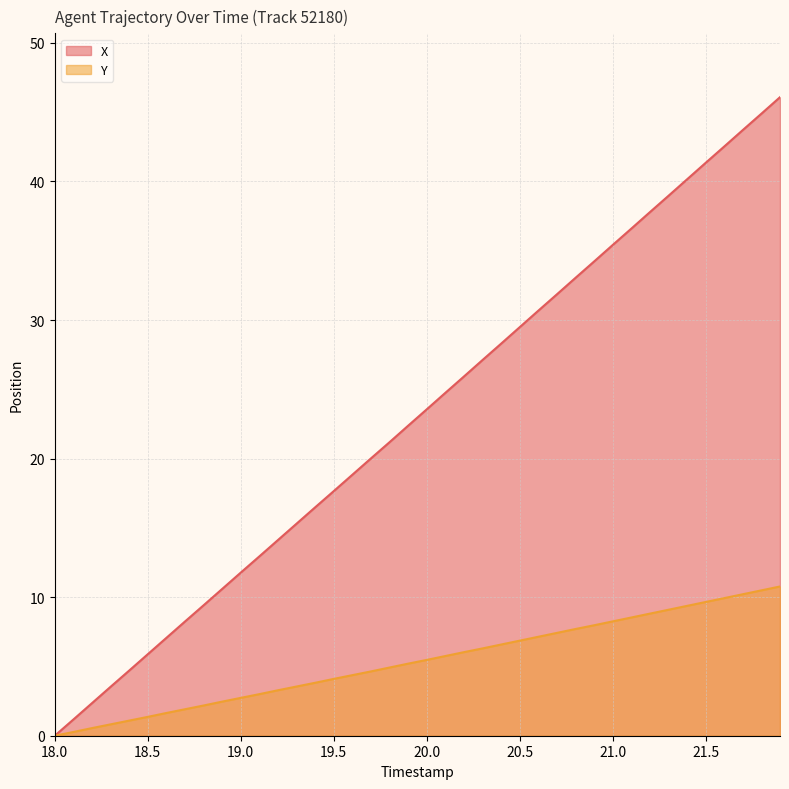

Which category has the lowest value in the X series?

18.0